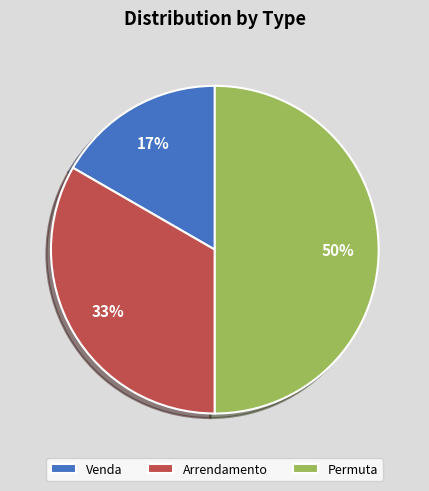

Count the number of slices in the pie.

3